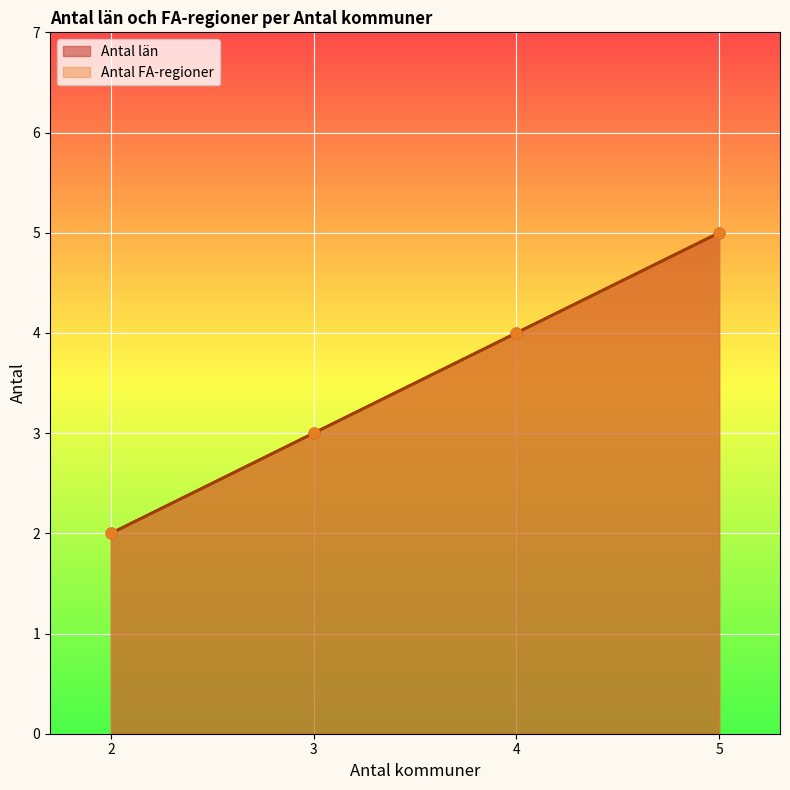

At which category is the sum across all series the highest?

5